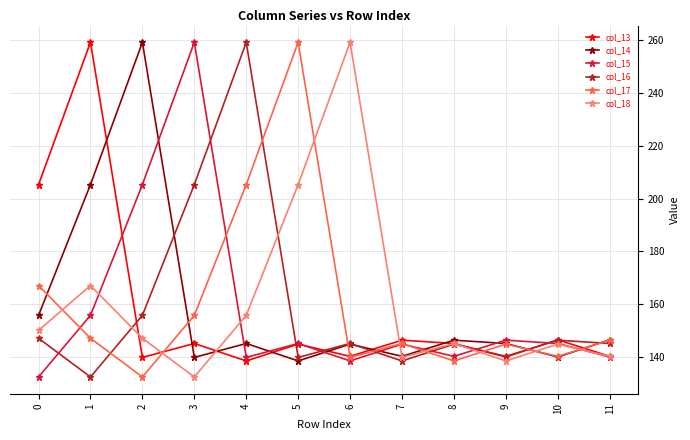

At which category does col_14 reach its first local valley?

3